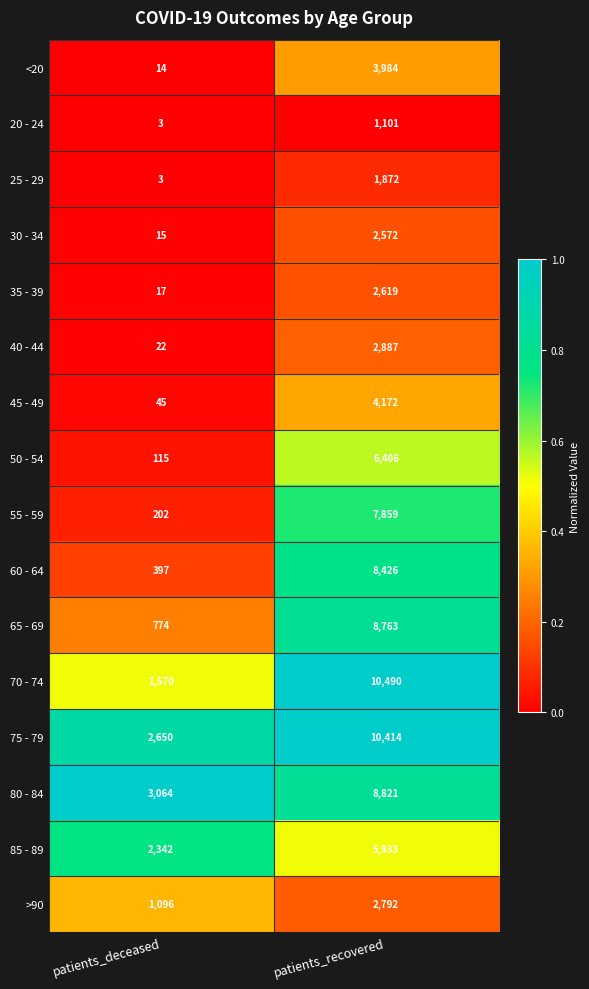

At which label is 75 - 79 closest to 6532?

patients_deceased